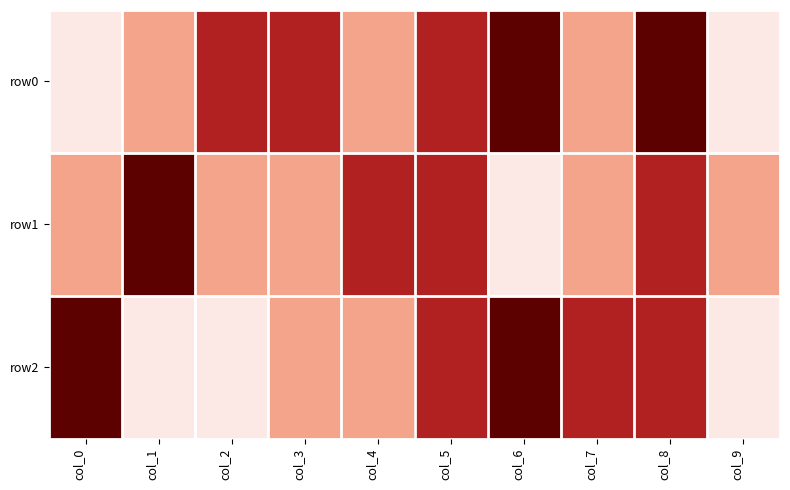

Which has a higher value, col_7 or col_4?

col_7